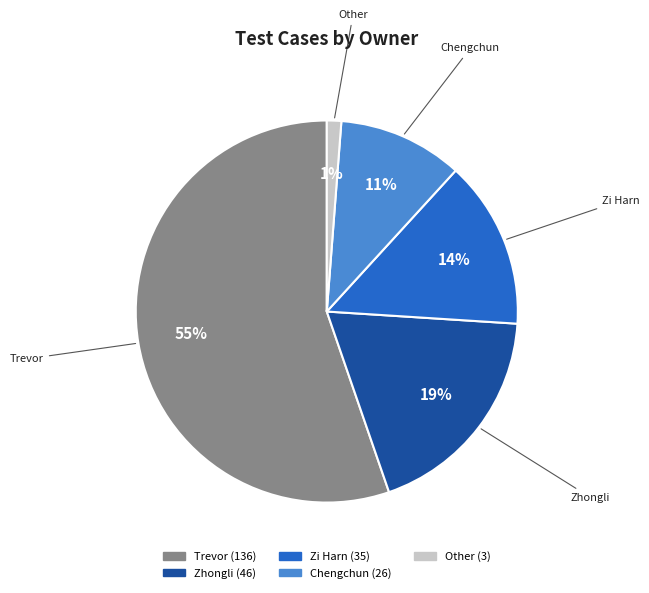

True or false: Chengchun accounts for 44% of the total.

False